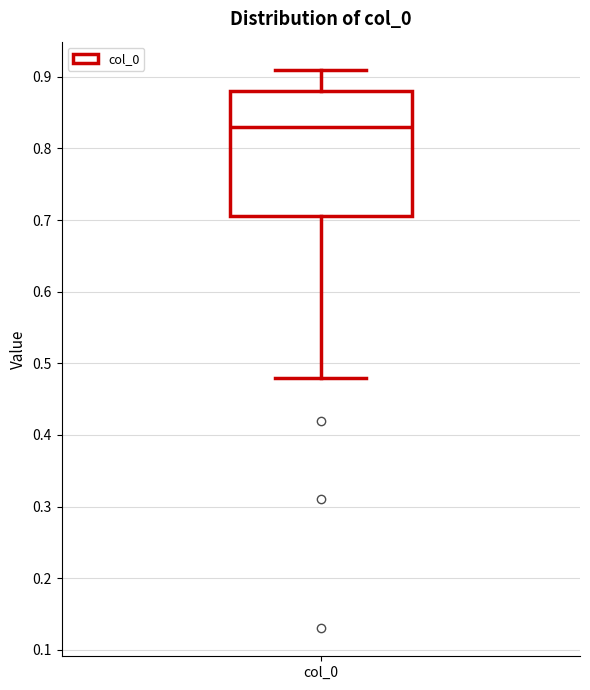

Where is the upper edge of the box for col_0 on the y-axis? The values are not printed on the chart, so give them approximately, as read against the axis.

0.88